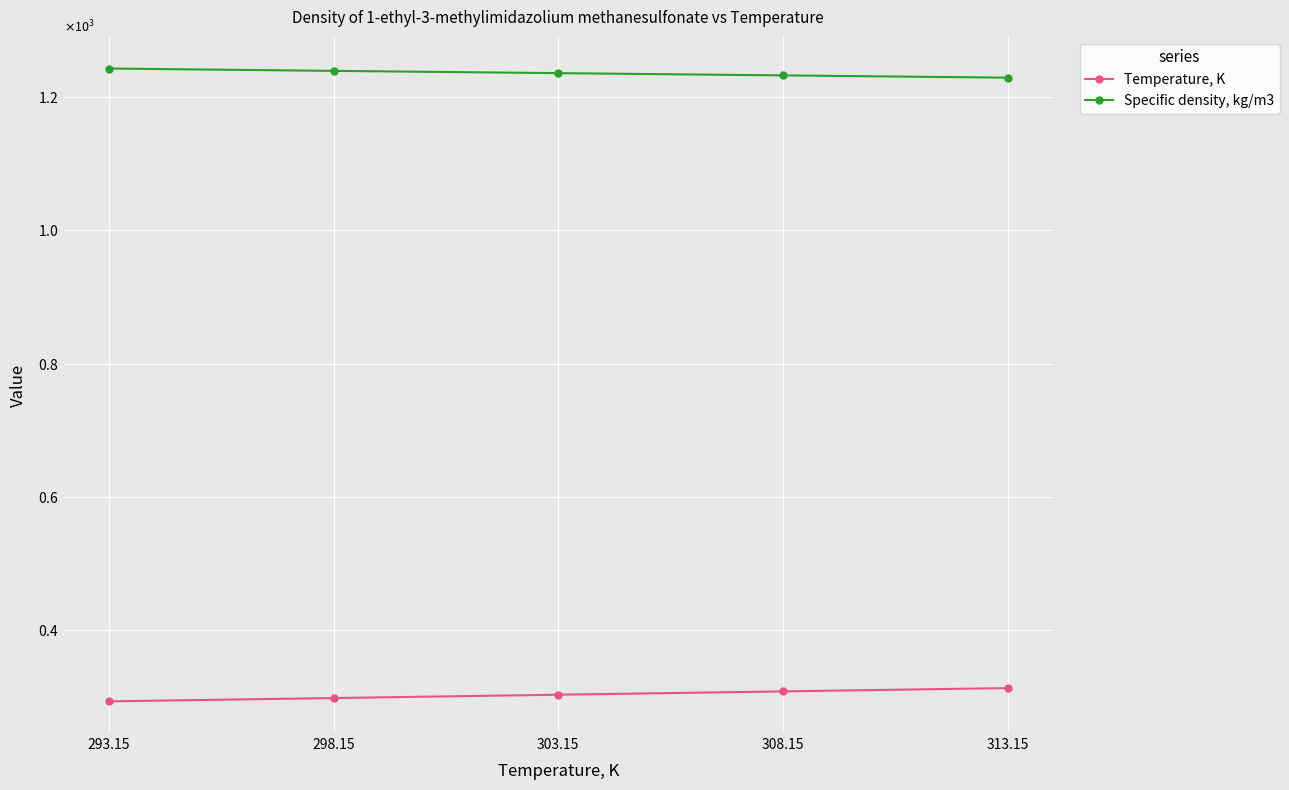

Which has a higher value, 298.15 or 308.15?

308.15